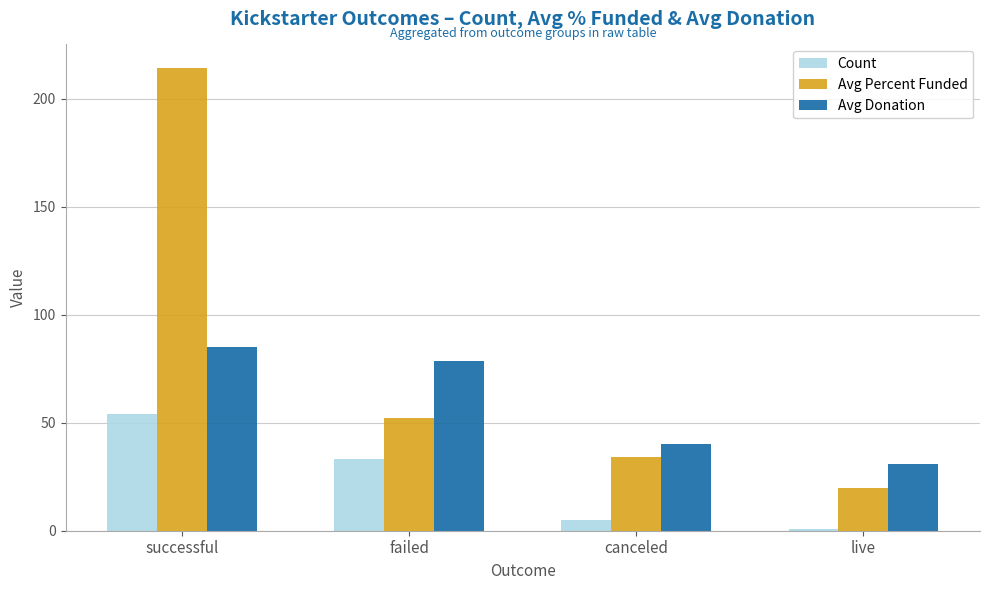

Which category has the lowest value in the Avg Donation series?

live